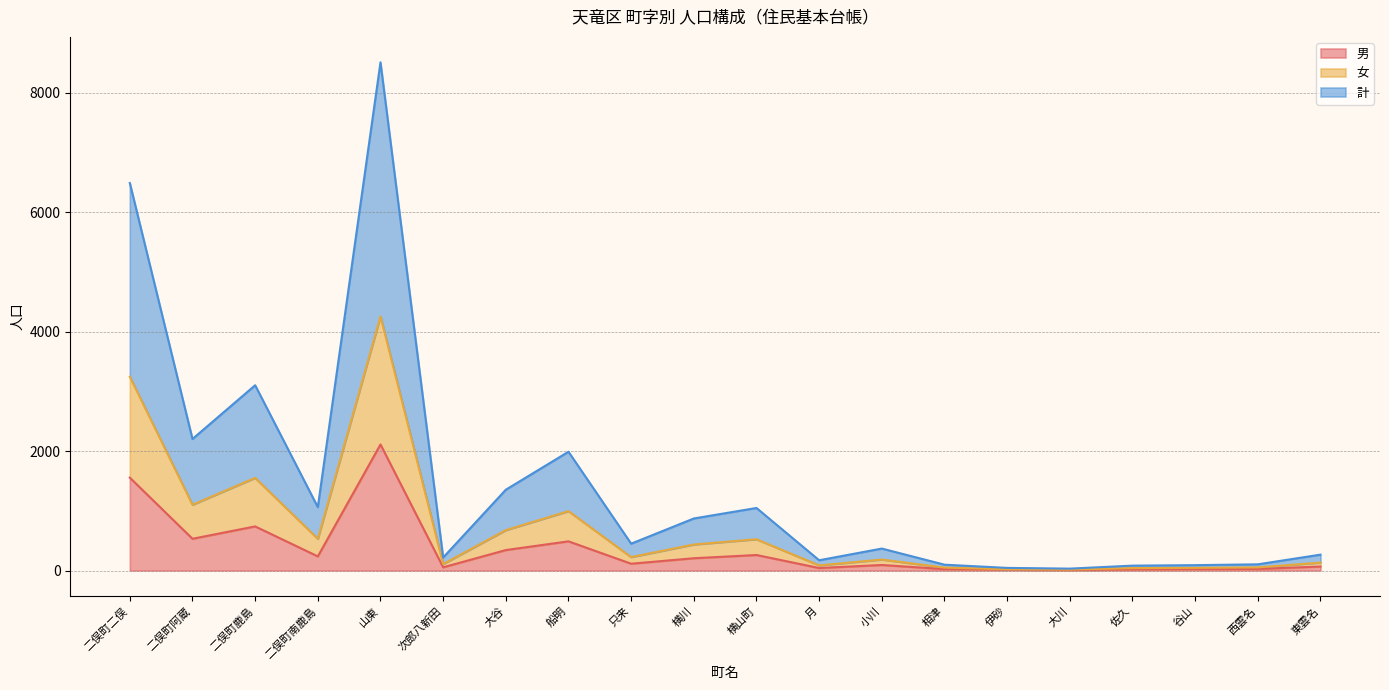

Rank the series at 横山町 from highest to lowest value.

計, 女, 男